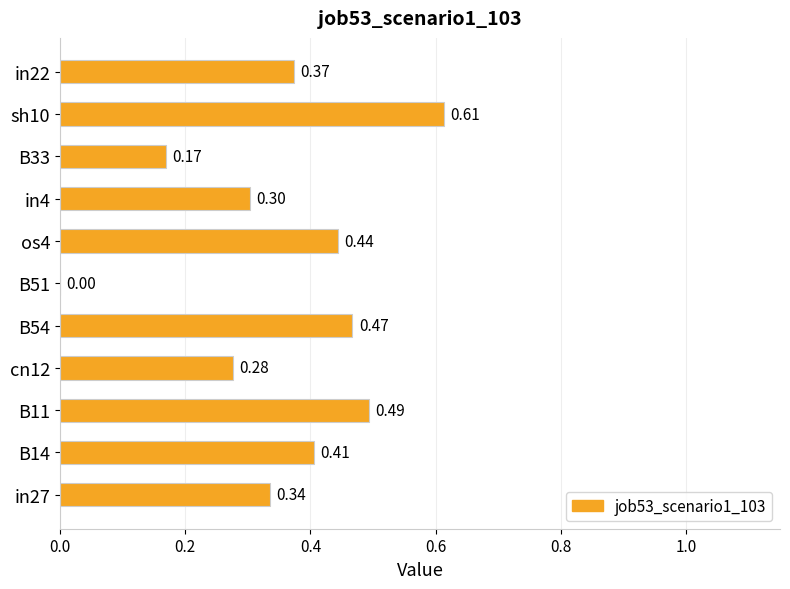

At which category does the chart reach its peak across all series?

sh10